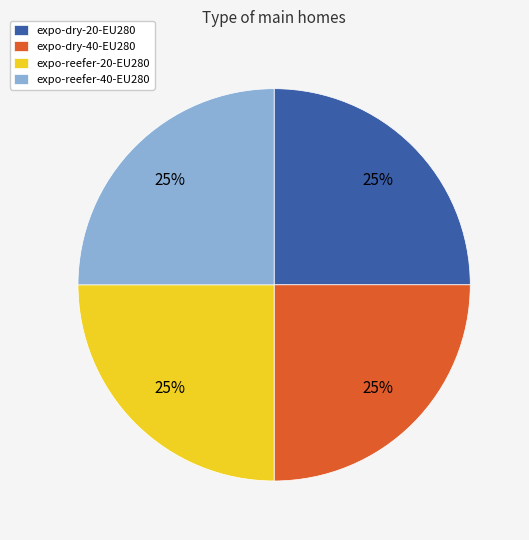

To the nearest percent, what is the average slice percentage?

25%